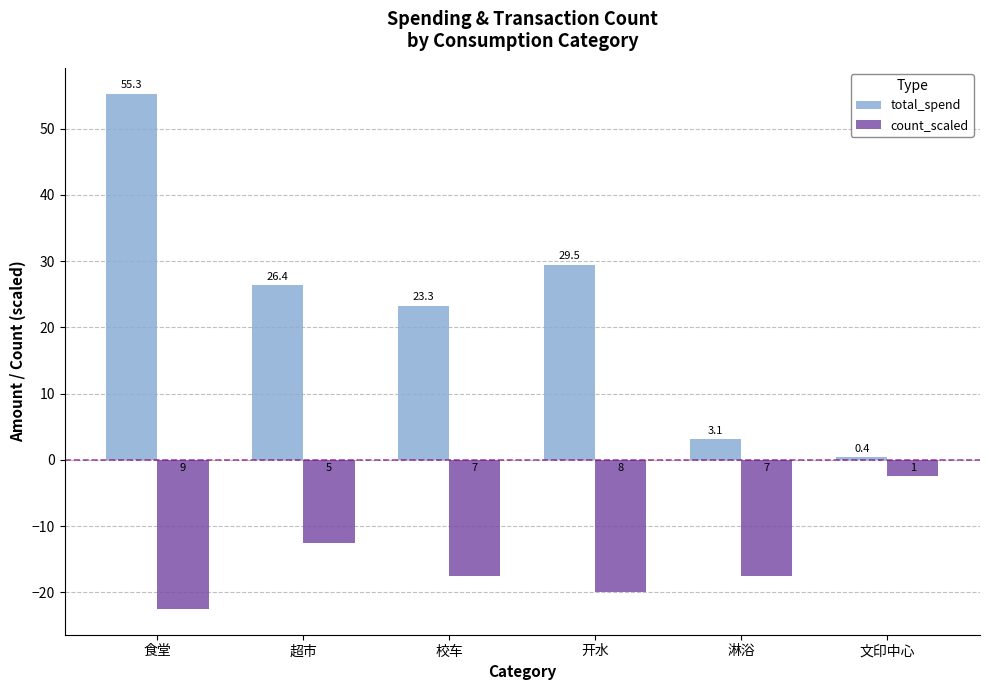

The total_spend series shows 29.5 at 开水. True or false?

True